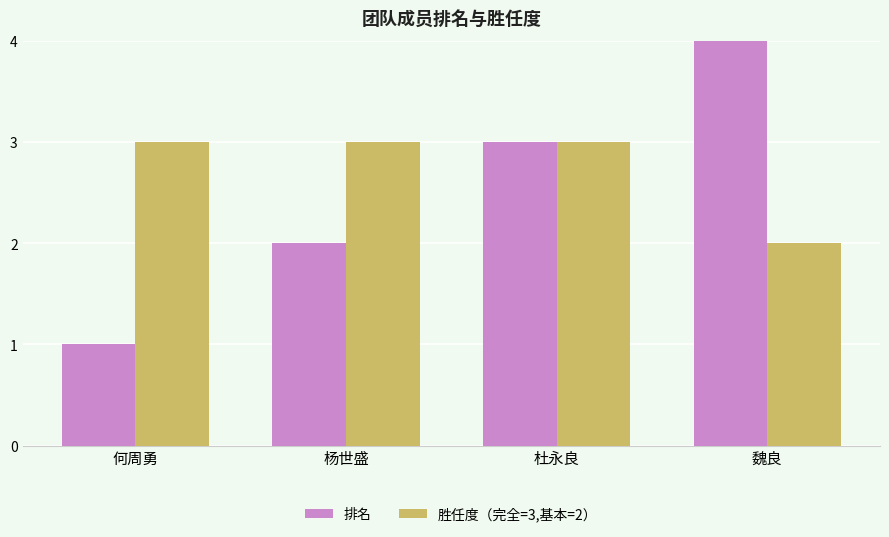

How many 胜任度（完全=3,基本=2） values are between 3 and 4?

3